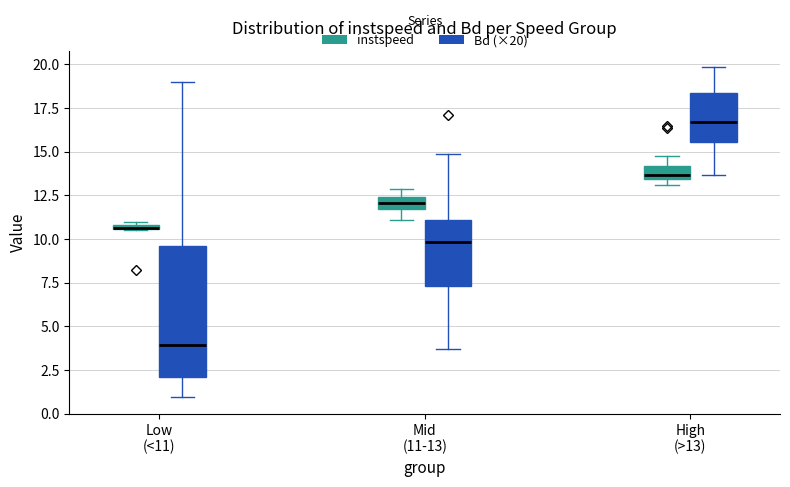

Comparing the boxes themselves (not the whiskers), which one is the tallest?

Low (<11) (Bd (×20))